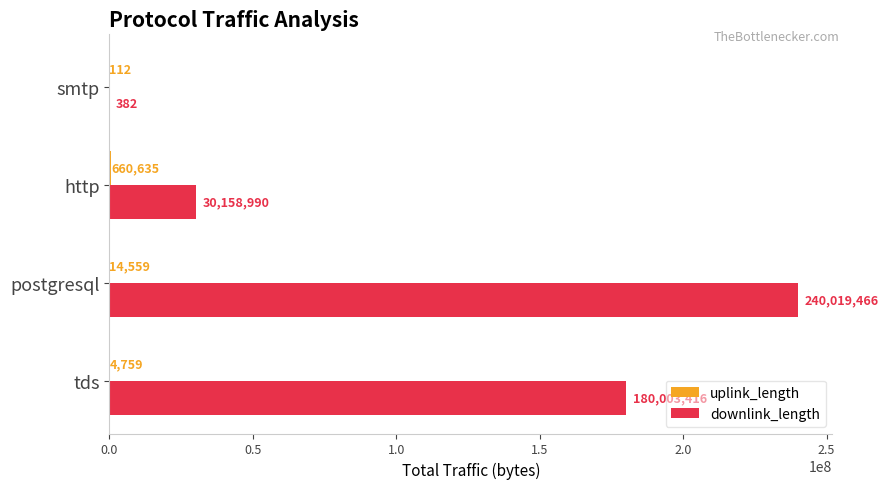

The value of downlink_length at postgresql is 333037961. True or false?

False